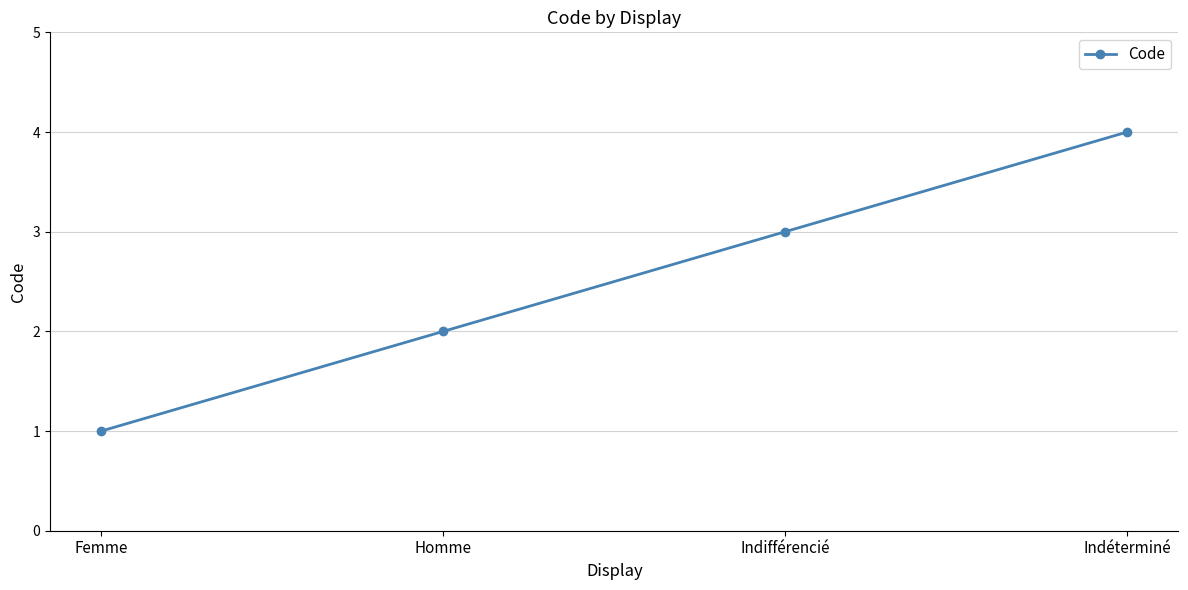

What is the label of the 3rd point from the left?

Indifférencié